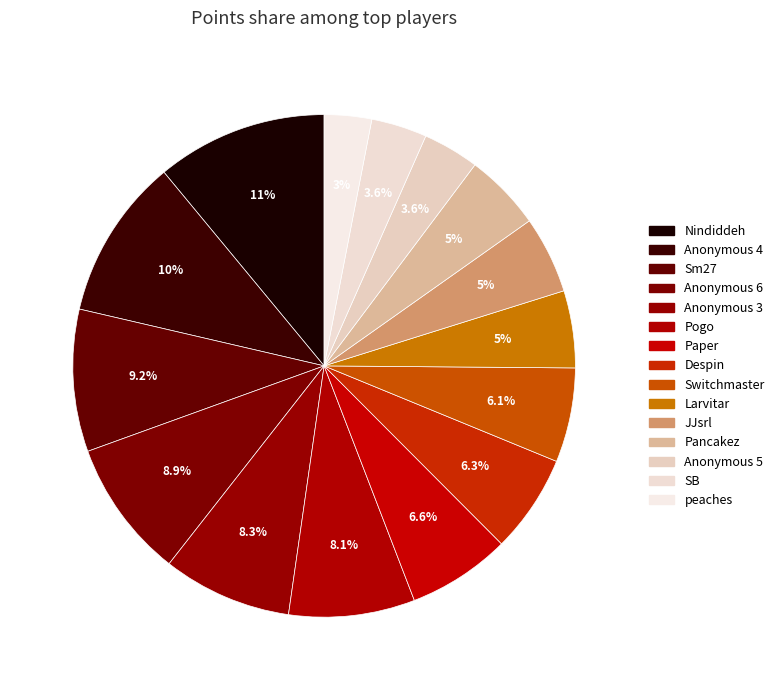

Rank the categories by value from highest to lowest.

Nindiddeh, Anonymous 4, Sm27, Anonymous 6, Anonymous 3, Pogo, Paper, Despin, Switchmaster, Larvitar, JJsrl, Pancakez, Anonymous 5, SB, peaches